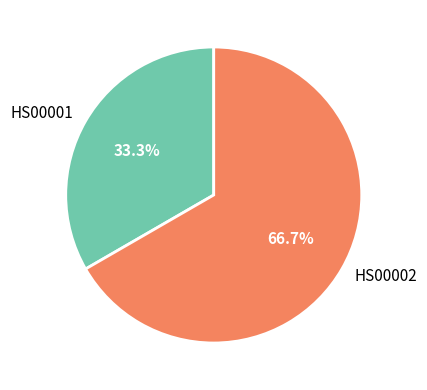

Is there a majority slice in this chart?

Yes